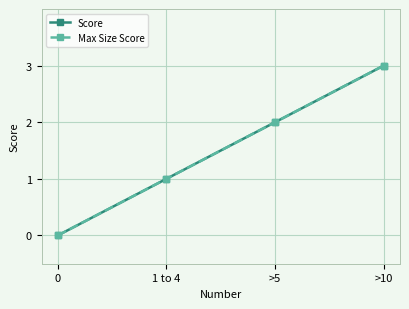

Is this an area chart (filled region under the line)?

No